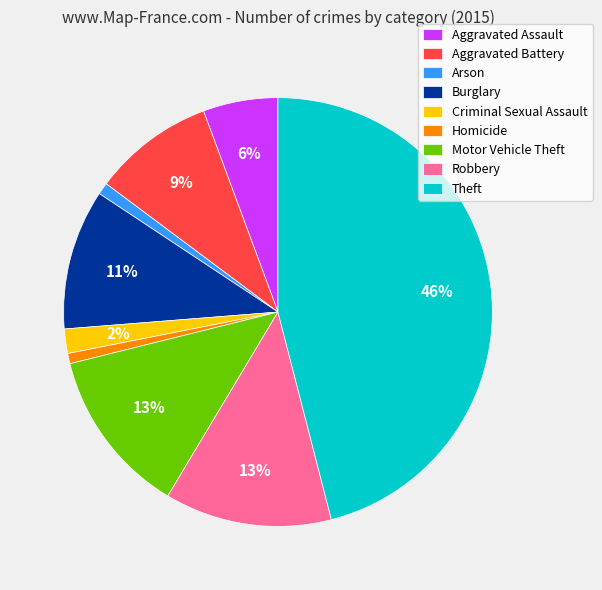

Combined, do Homicide and Aggravated Assault account for over 50%?

No